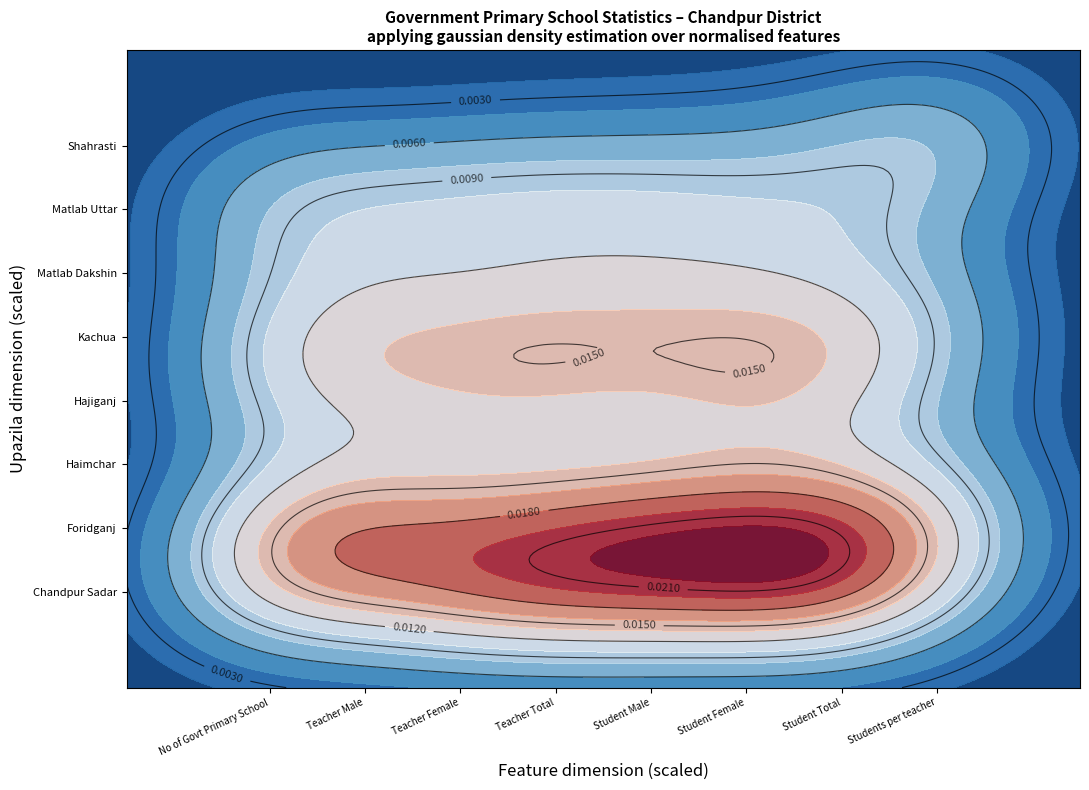

At which category is the sum across all series the highest?

6